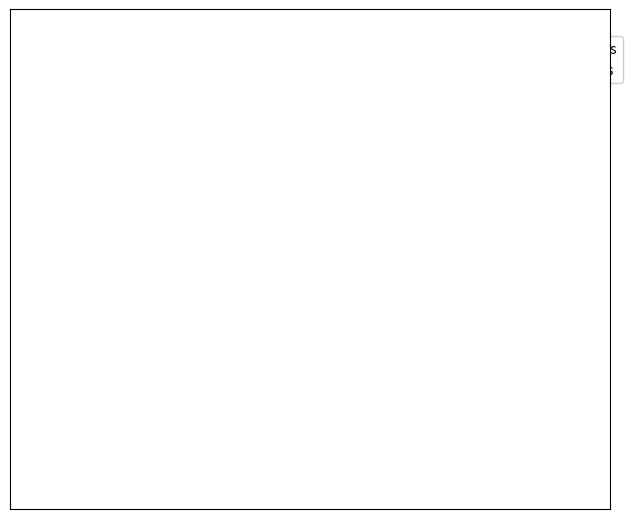

Does any single category account for the majority?

Yes